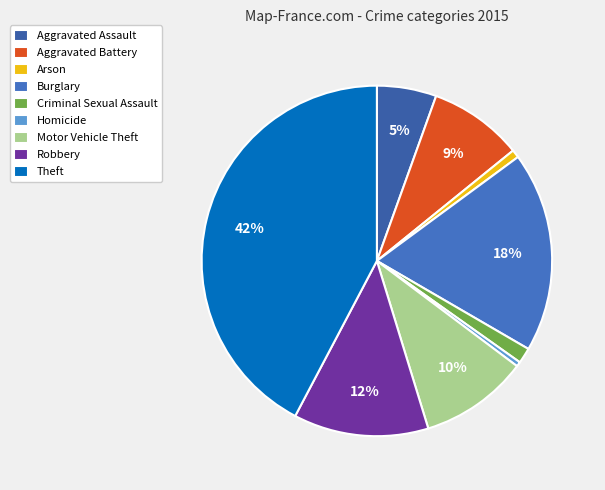

Between Theft and Arson, which is larger?

Theft